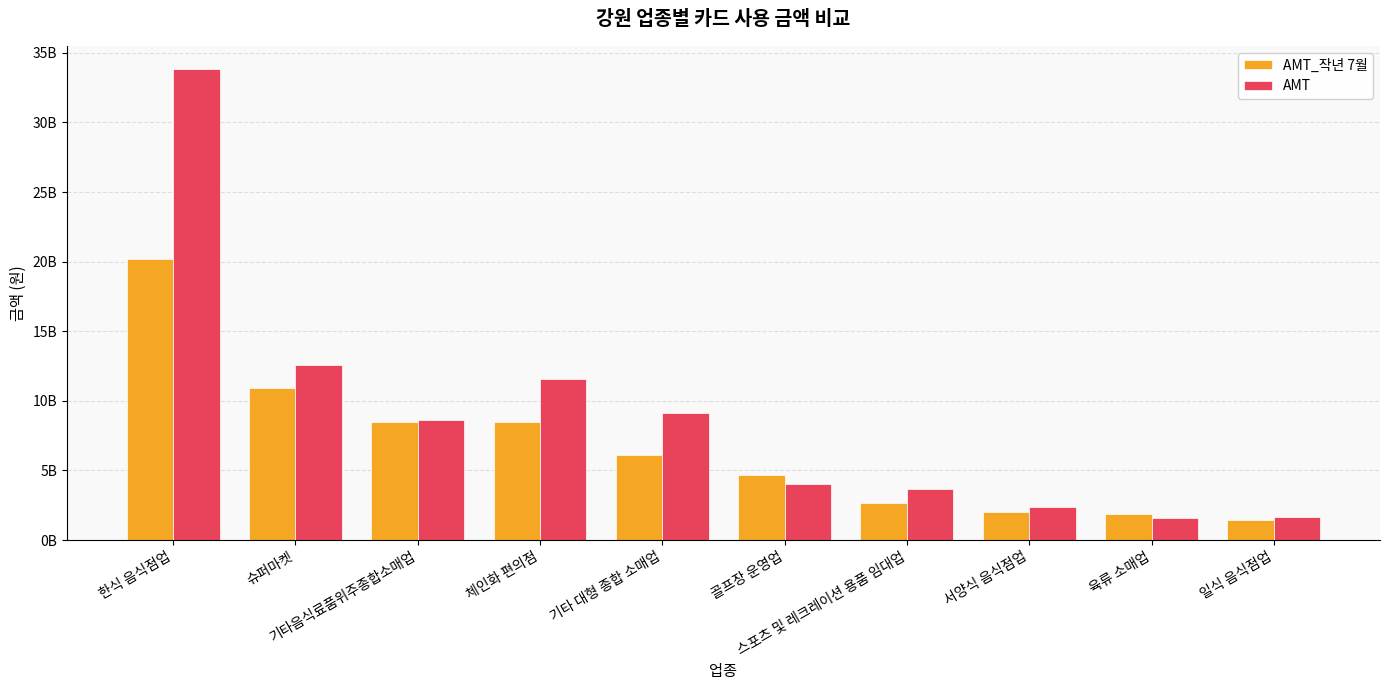

Rank the series at 기타음식료품위주종합소매업 from highest to lowest value.

AMT, AMT_작년 7월